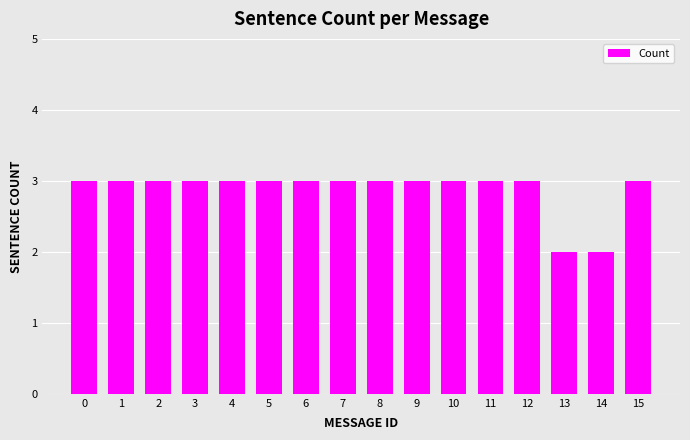

How many bars are there in total?

16